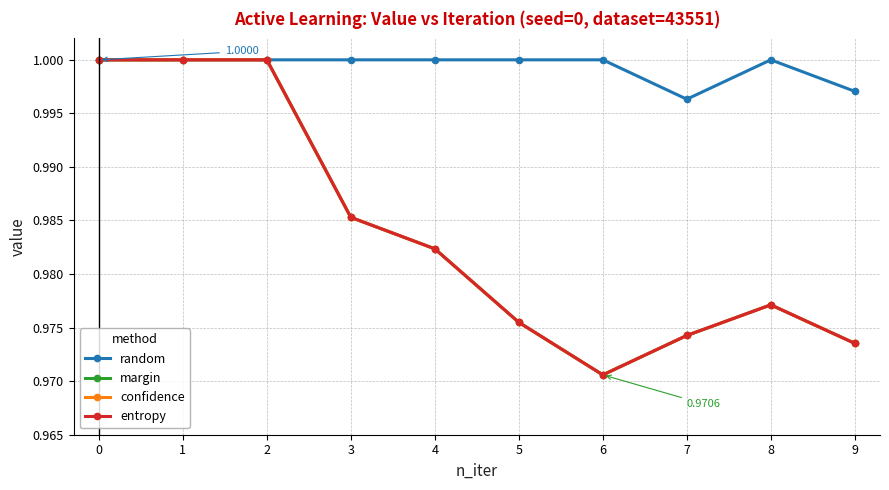

List the series in order of their peak value, lowest first.

random, margin, confidence, entropy